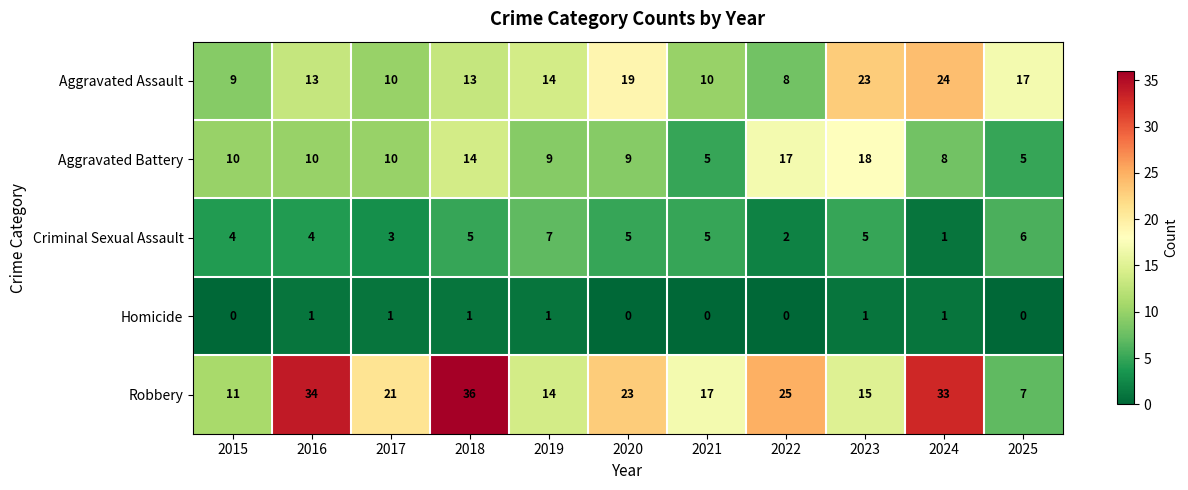

Is it true that Aggravated Assault equals 23 at 2023?

True